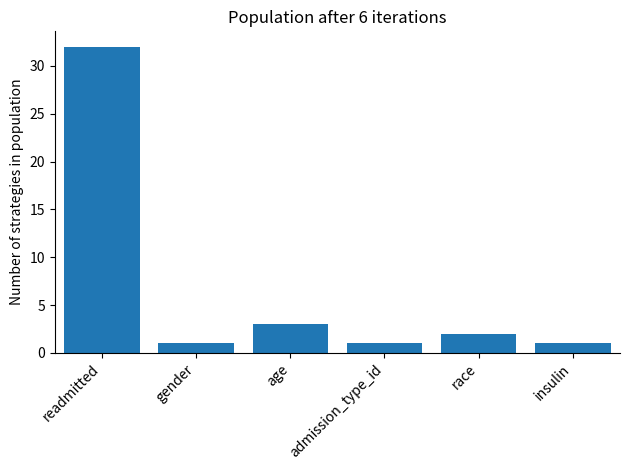

At which label is the value closest to 16?

age